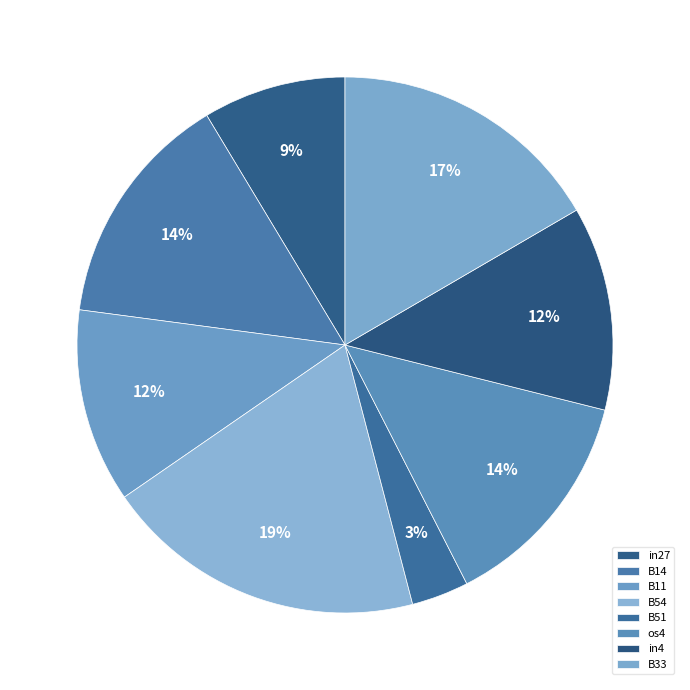

Between in27 and B33, which is larger?

B33